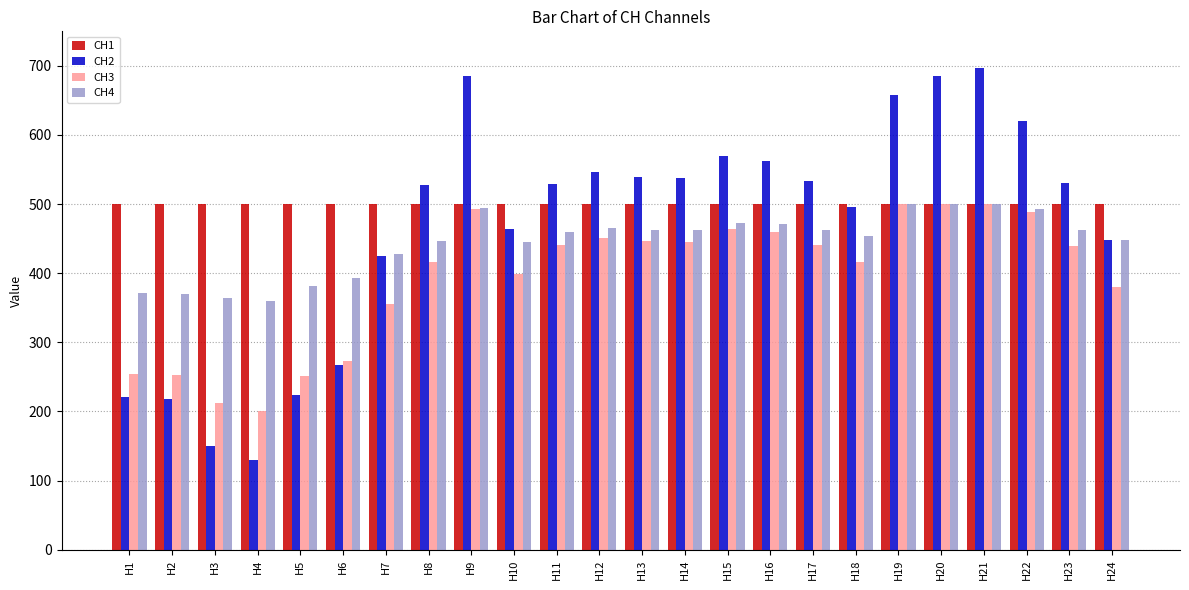

What is the spread (max minus min) of values at H24?

119.8